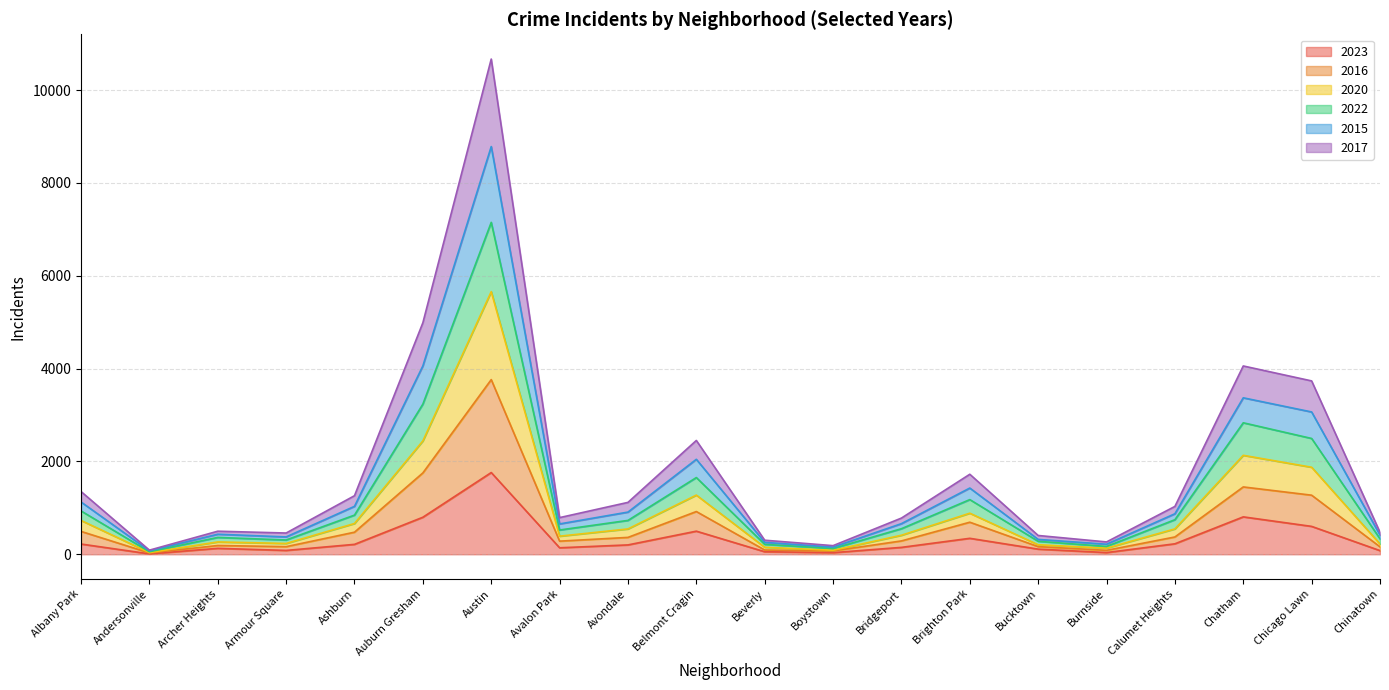

How many data points in 2023 are less than 202?

10